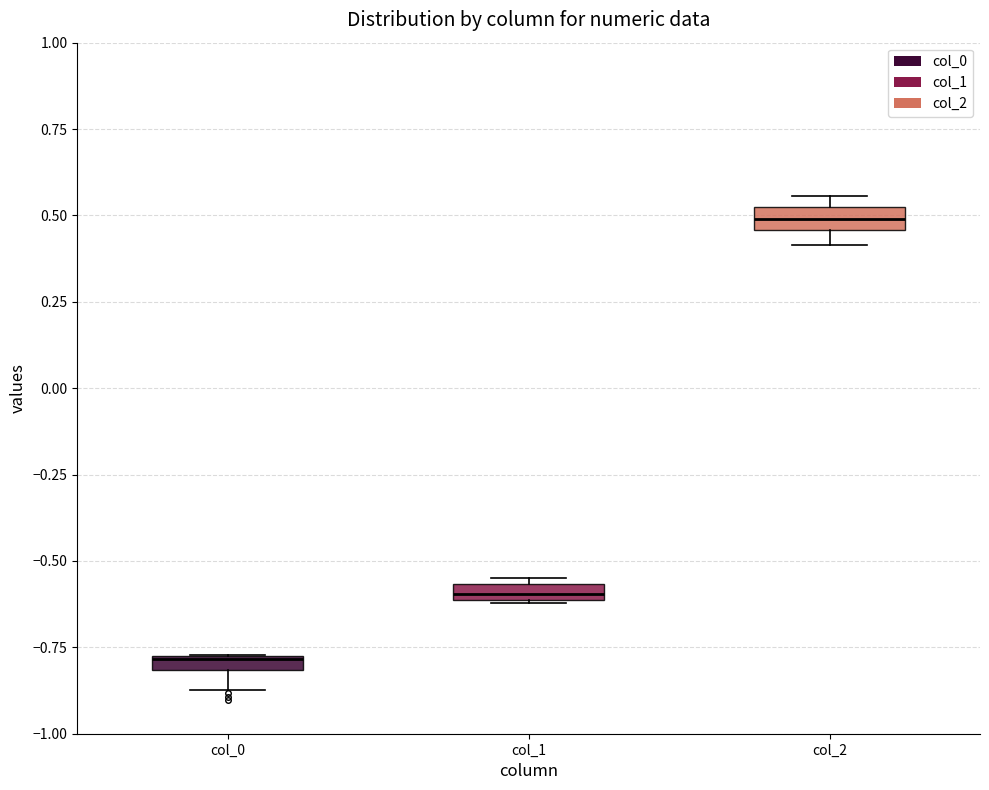

Where is the lower edge of the box for col_1 on the y-axis? The values are not printed on the chart, so give them approximately, as read against the axis.

-0.60